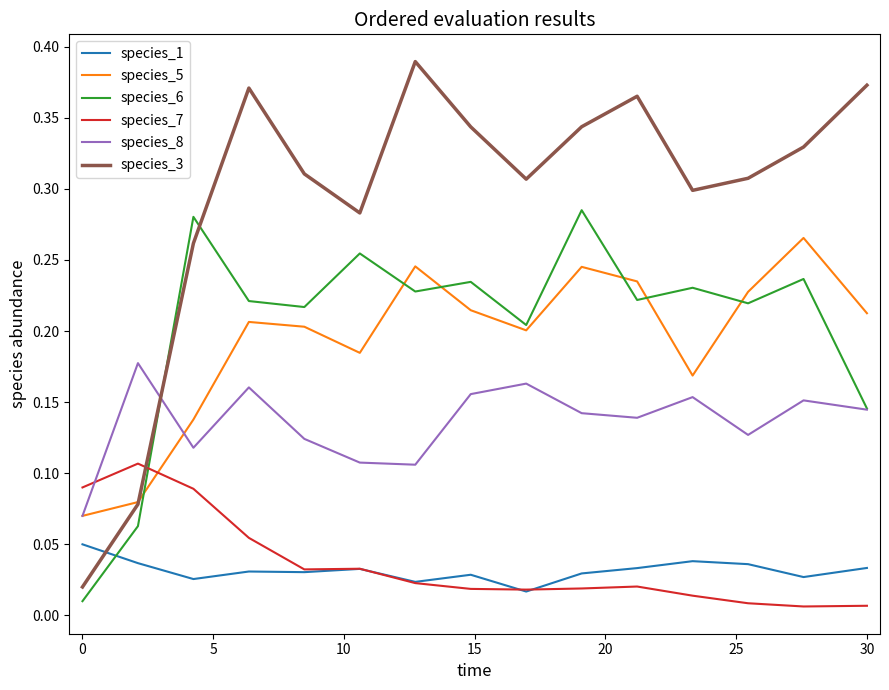

Which series has the largest range (max minus min)?

species_3